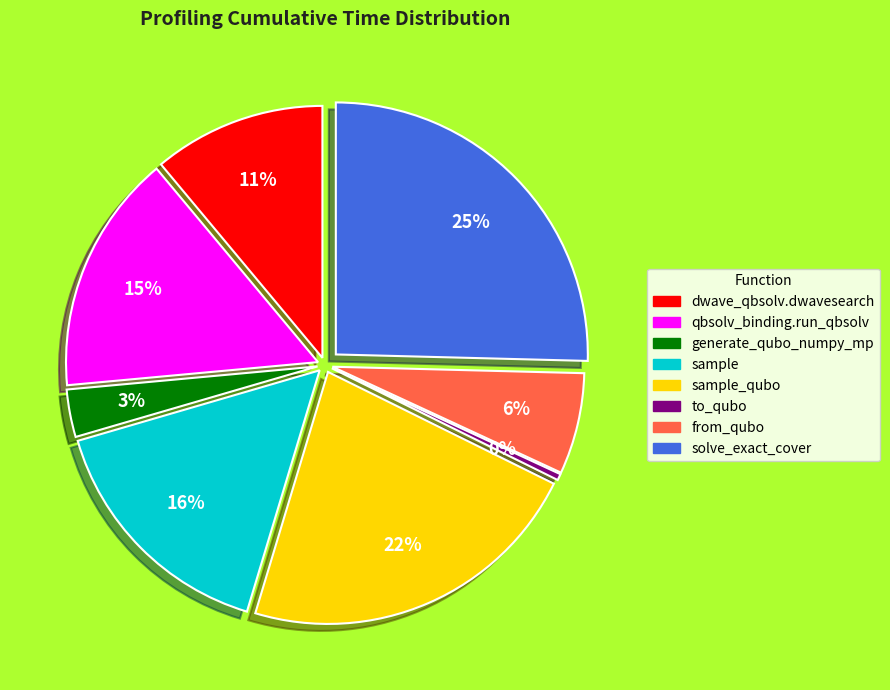

To the nearest percent, what is the difference between the dwave_qbsolv.dwavesearch and dwave_qbsolv.qbsolv_binding.run_qbsolv slice percentages?

4%